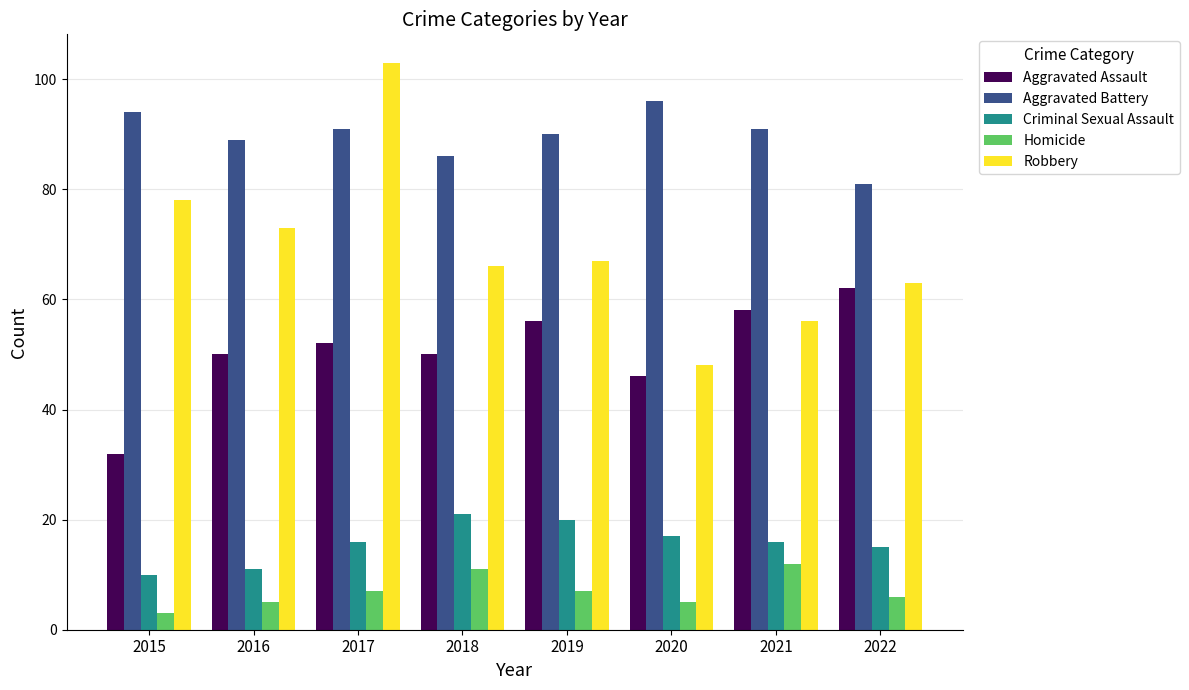

Reading right to left, transcribe all the data shown in this chart.

Aggravated Assault: 62	58	46	56	50	52	50	32
Aggravated Battery: 81	91	96	90	86	91	89	94
Criminal Sexual Assault: 15	16	17	20	21	16	11	10
Homicide: 6	12	5	7	11	7	5	3
Robbery: 63	56	48	67	66	103	73	78